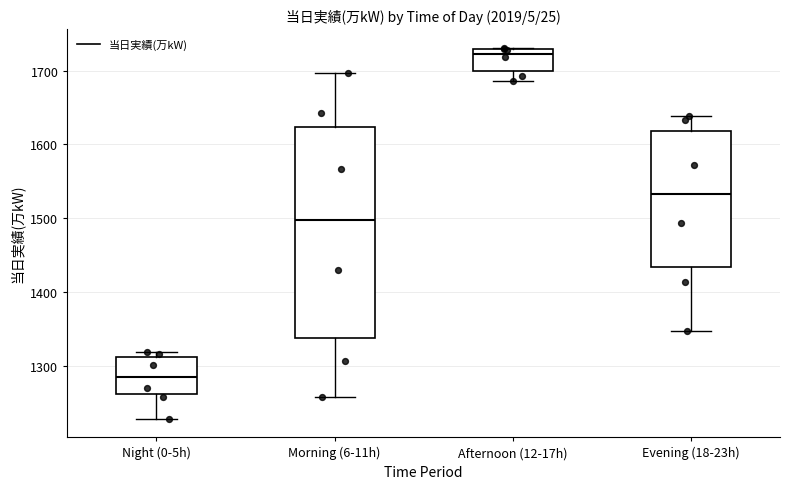

Reading left to right, read every box against the y-axis: the position of its median line, the range the box covers, and the ends of its whiskers. The values are not printed on the chart, so give them approximately, as read against the axis.

Night (0-5h): median 1290, box 1260 to 1310, whiskers 1230 to 1320
Morning (6-11h): median 1500, box 1340 to 1620, whiskers 1260 to 1700
Afternoon (12-17h): median 1720, box 1700 to 1730, whiskers 1690 to 1730
Evening (18-23h): median 1530, box 1430 to 1620, whiskers 1350 to 1640